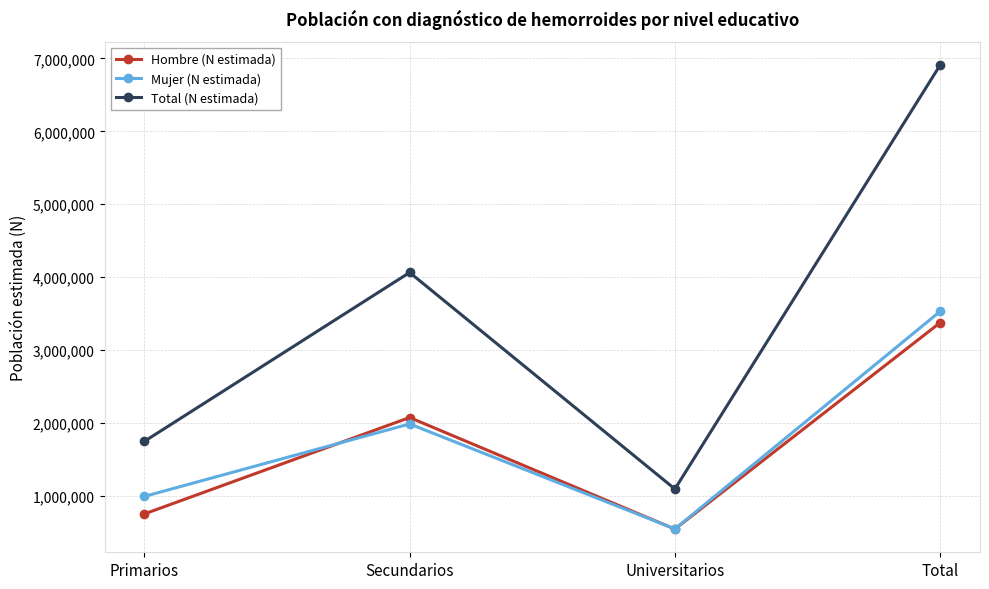

Reading left to right, extract all data points from this chart.

Hombre (N estimada): Primarios=754347	Secundarios=2076385	Universitarios=546886	Total=3377618
Mujer (N estimada): Primarios=994660	Secundarios=1988300	Universitarios=549140	Total=3532100
Total (N estimada): Primarios=1749007	Secundarios=4064685	Universitarios=1096026	Total=6909718